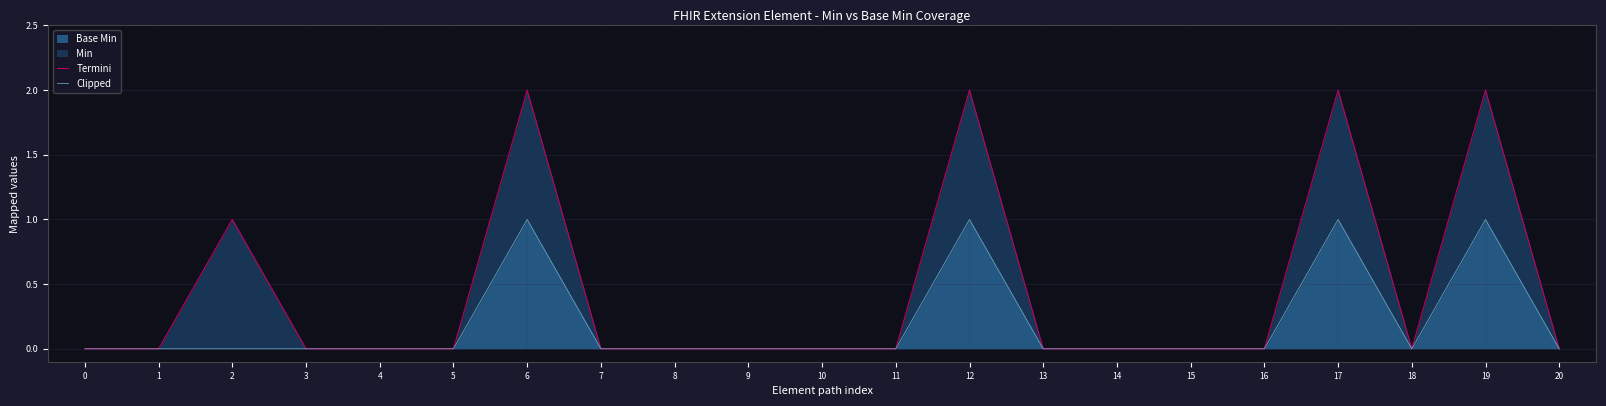

The value of Base Min at 17 is 0. True or false?

False